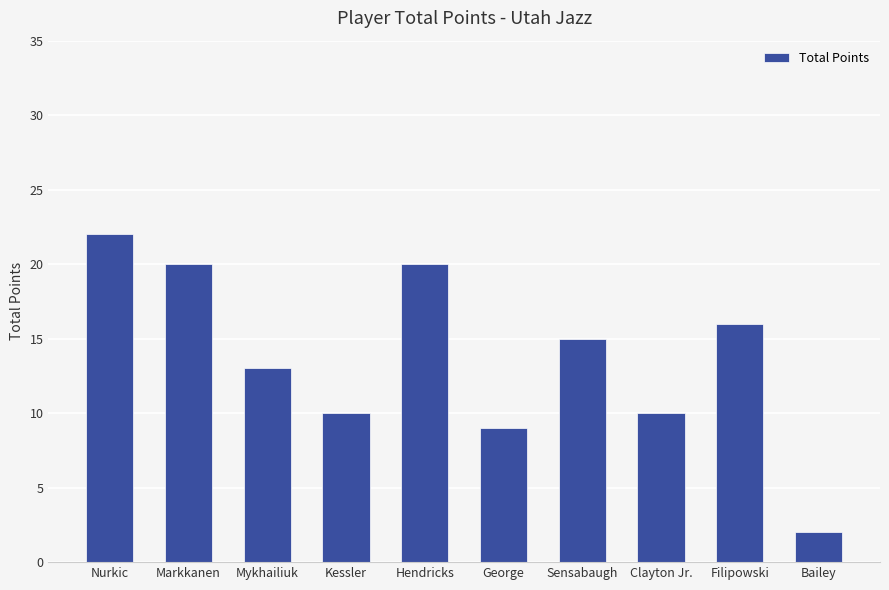

Reading left to right, what are all the values shown in this chart?

Nurkic=22	Markkanen=20	Mykhailiuk=13	Kessler=10	Hendricks=20	George=9	Sensabaugh=15	Clayton Jr.=10	Filipowski=16	Bailey=2